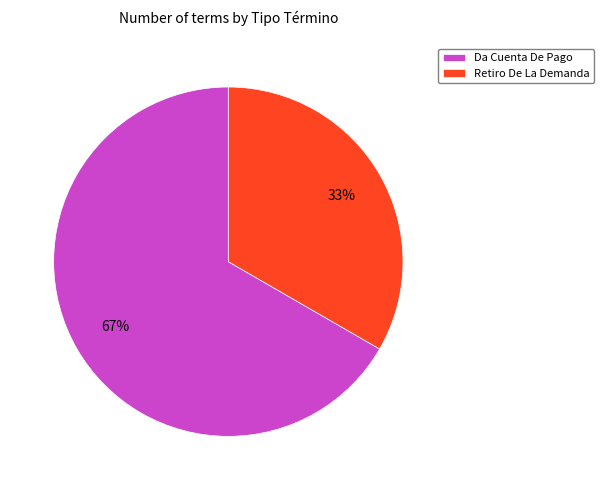

Which slice is the largest?

Da Cuenta De Pago